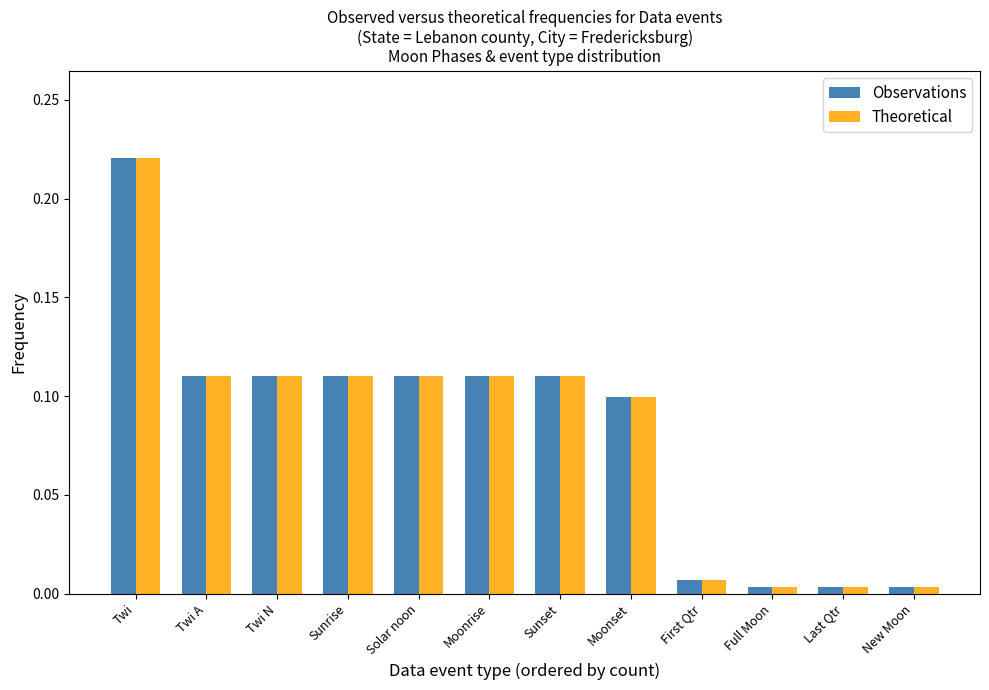

How many bars are there in total?

24